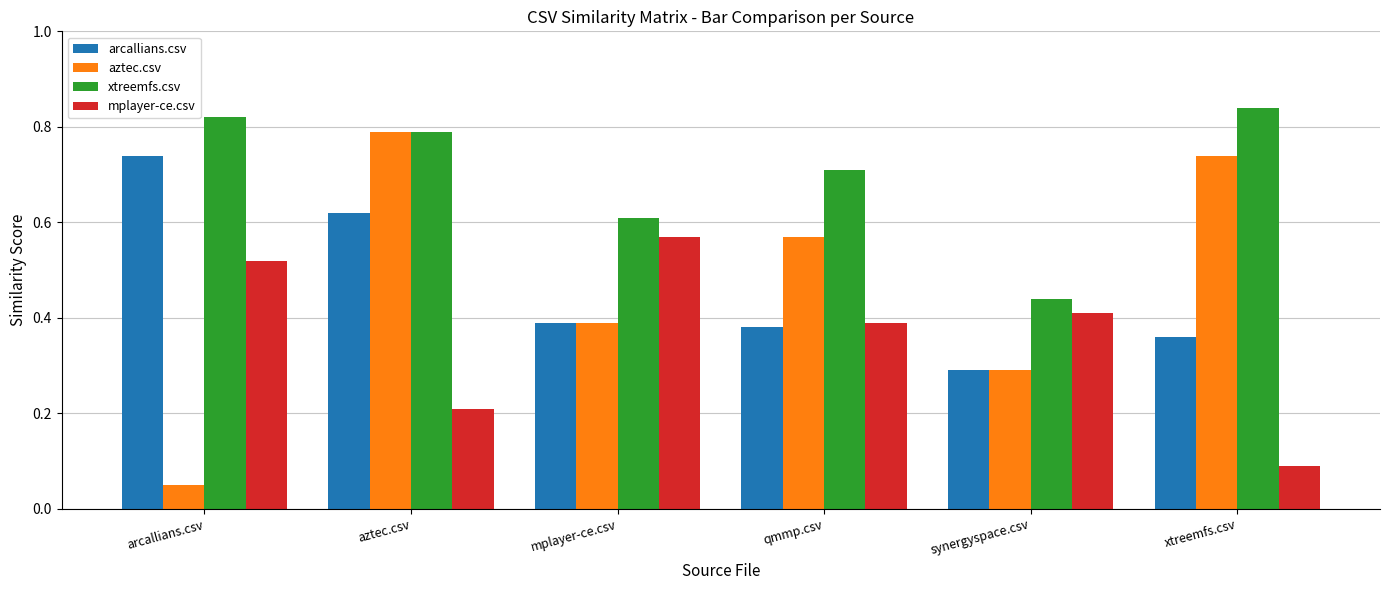

At which category does the chart reach its minimum across all series?

arcallians.csv